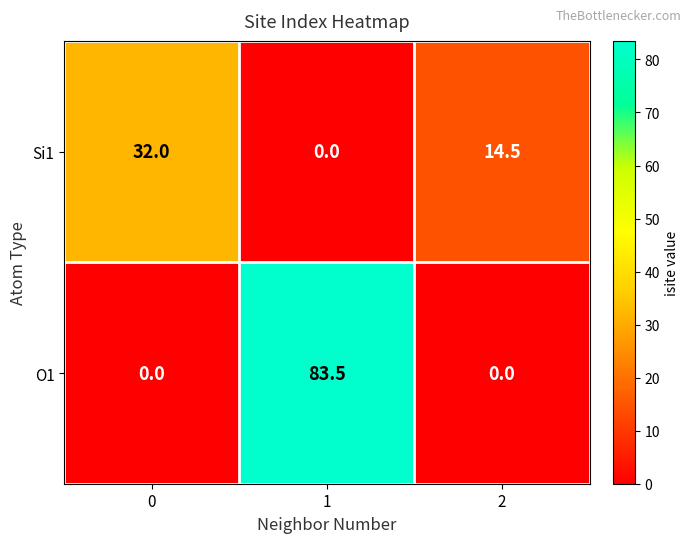

At which category is the sum across all series the highest?

1